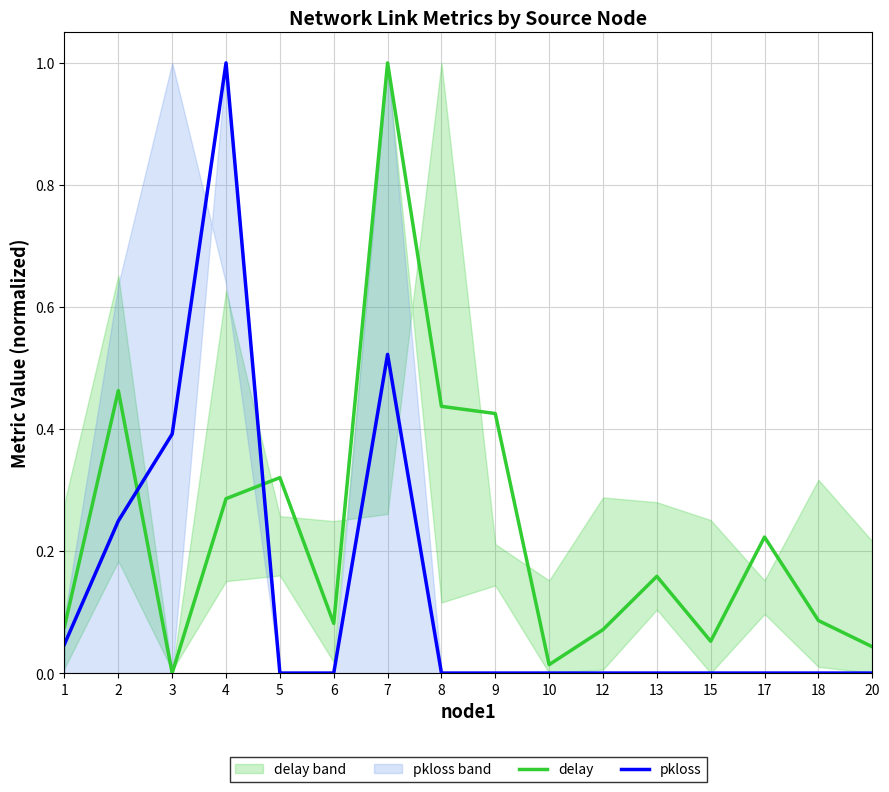

Where do delay and pkloss first cross each other?

2 and 3